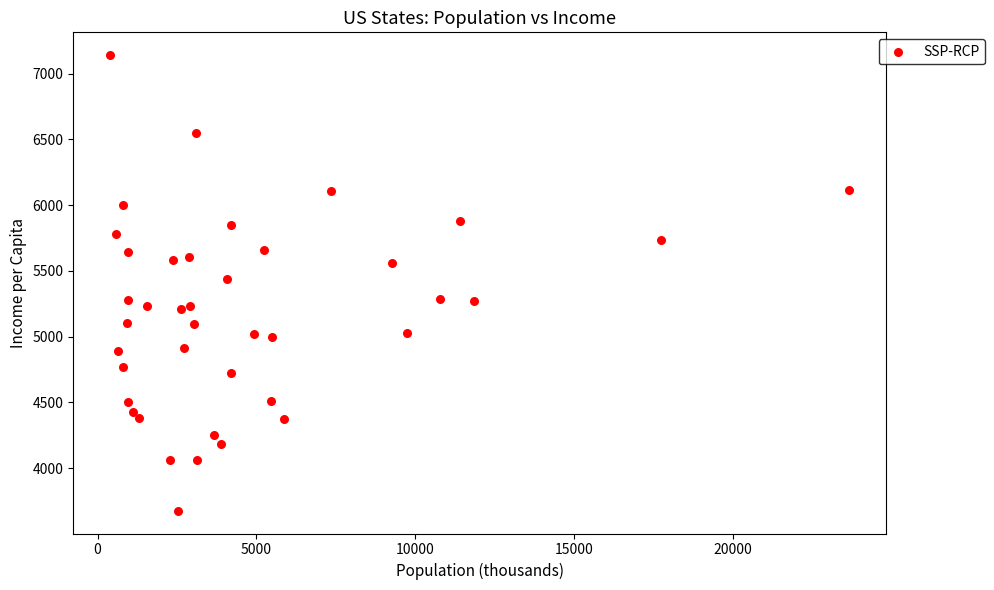

What is the range of X values (max minus min)?

23269